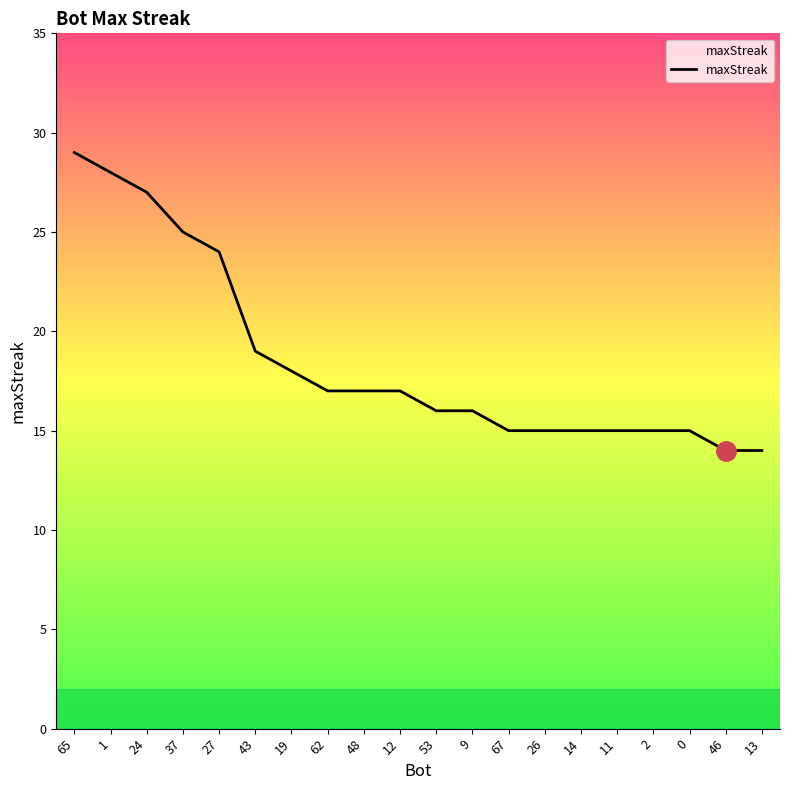

What is the difference between the maximum and minimum values?

15